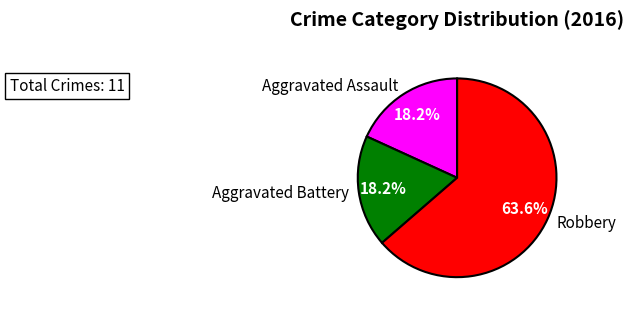

What percentage is the Aggravated Assault slice, to the nearest percent?

18%